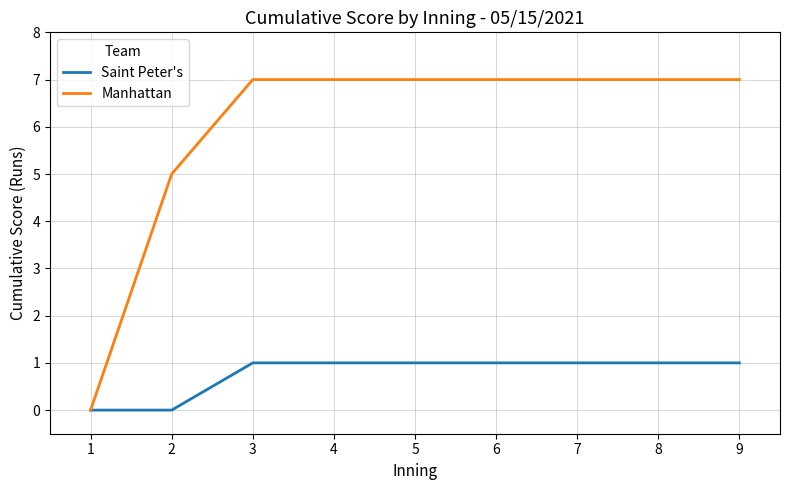

What is the sum of the Manhattan values at 8 and 5?

14